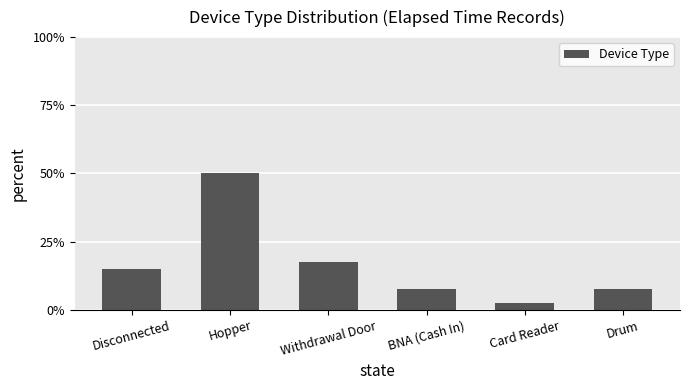

True or false: the data shows 3.6 at Withdrawal Door.

False